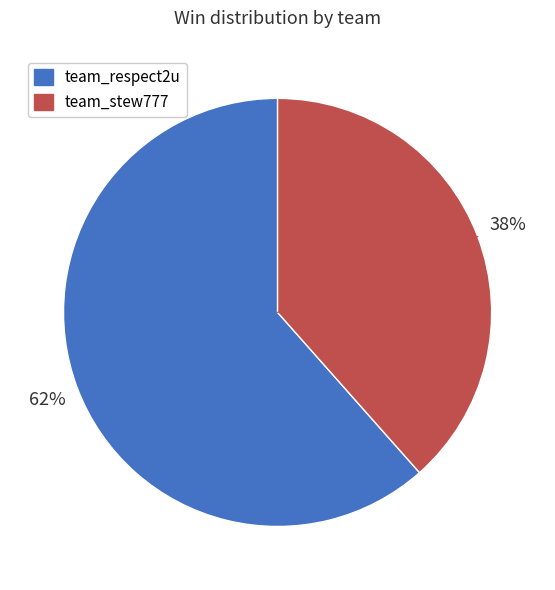

Between team_stew777 and team_respect2u, which is larger?

team_respect2u